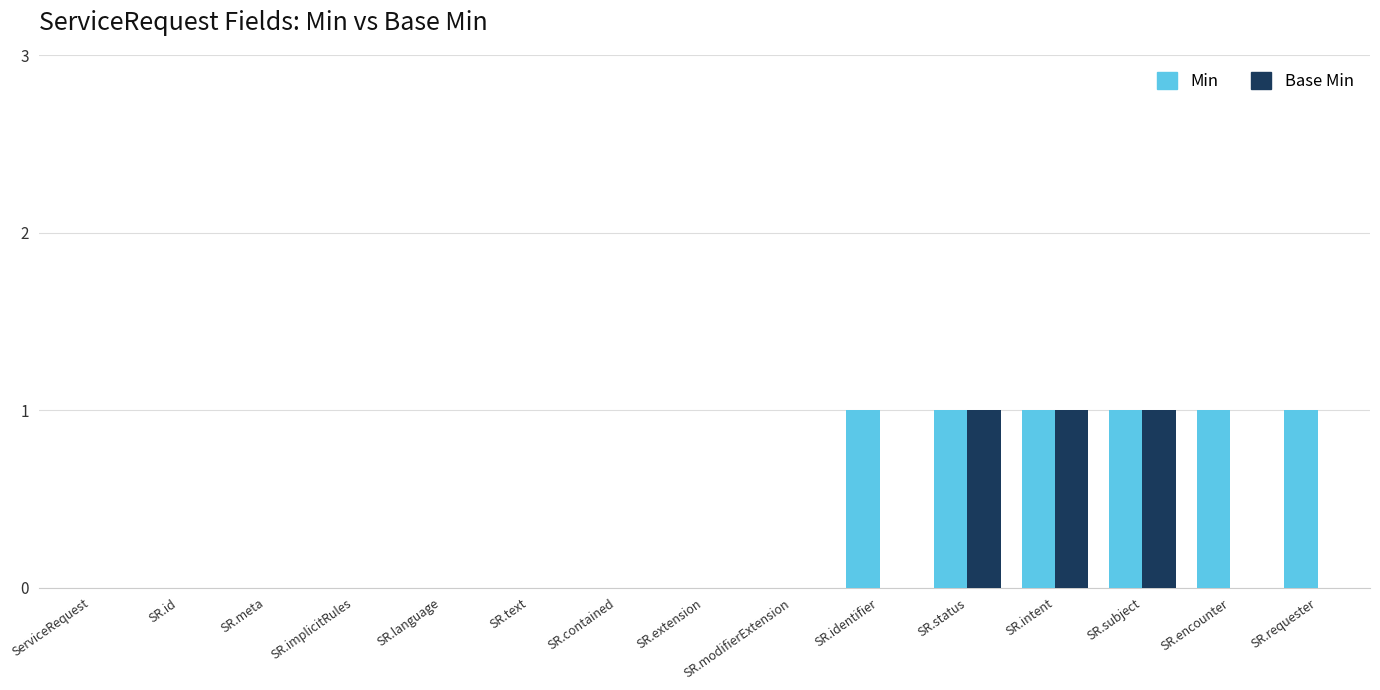

How many data points does each series have?

15